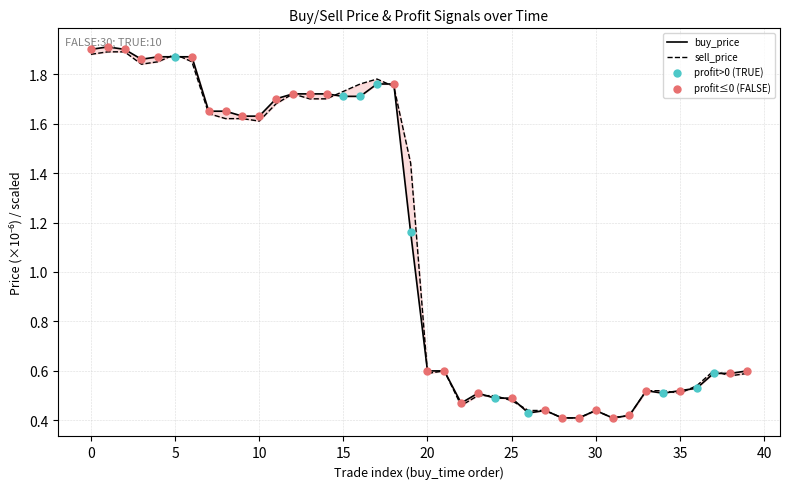

What is the total value across all series at 30?

0.9